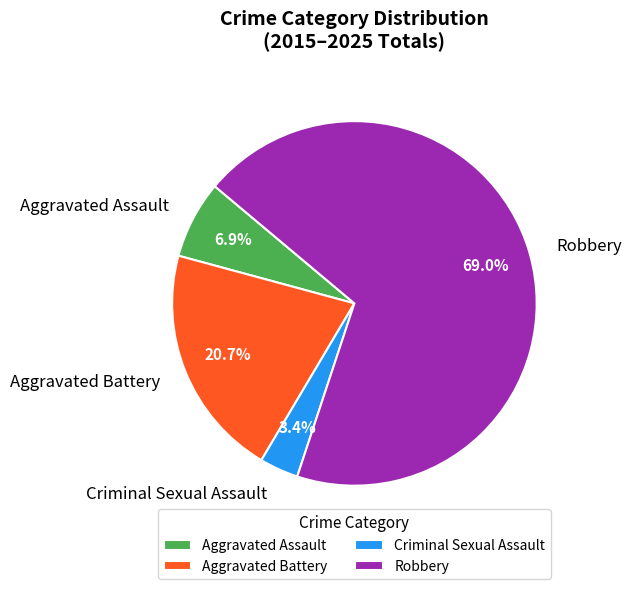

Which slice is the largest?

Robbery